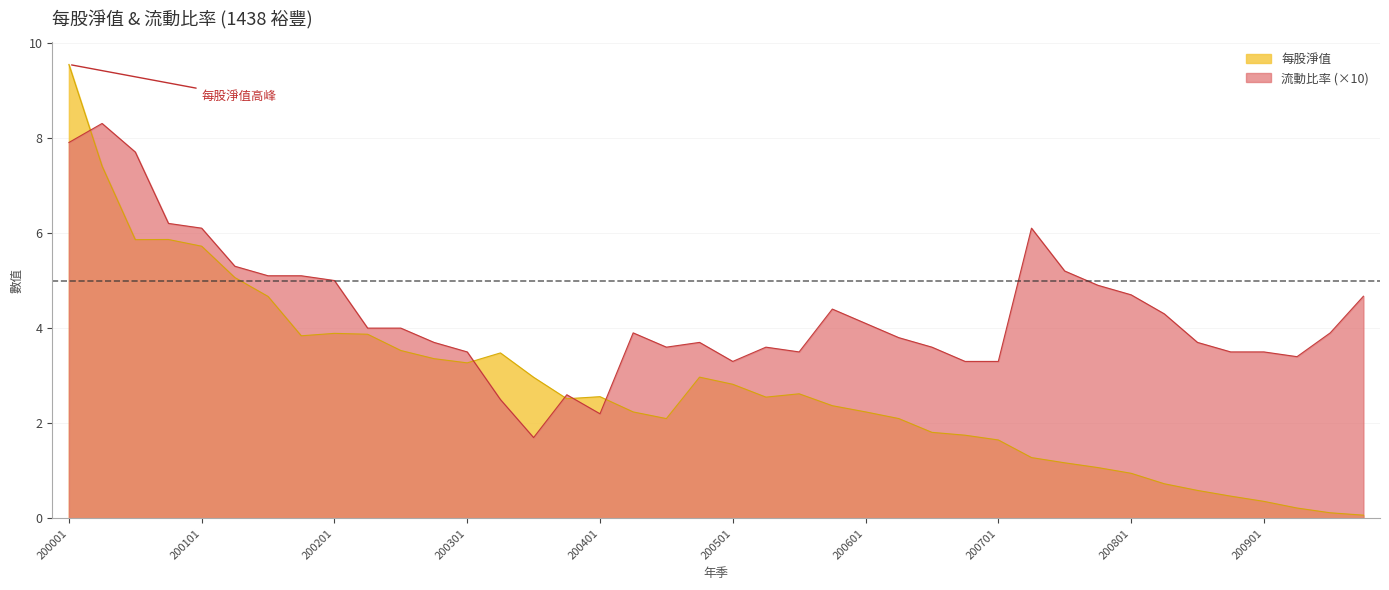

Is it true that 每股淨值 equals 1.6 at 200701?

True